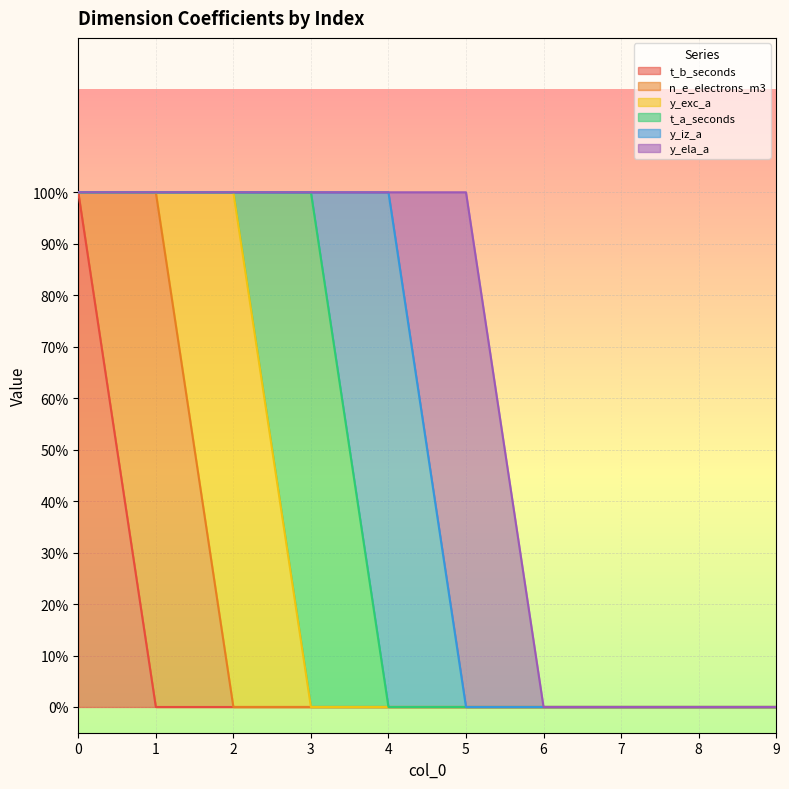

At 0, list the series in order from largest to smallest.

t_b_seconds, n_e_electrons_m3, y_exc_a, t_a_seconds, y_iz_a, y_ela_a